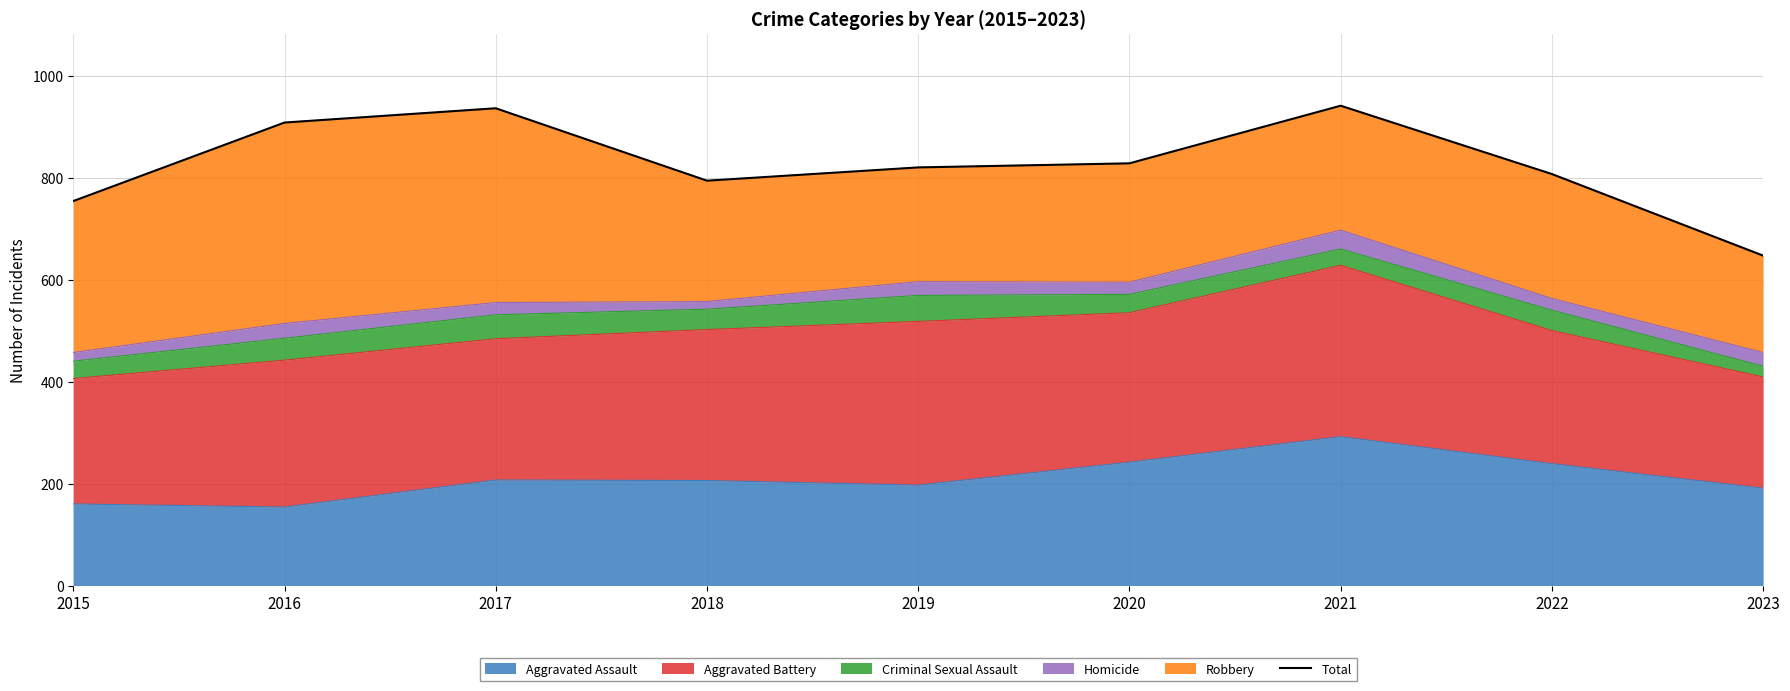

Rank the categories by value from highest to lowest.

2021, 2017, 2016, 2020, 2019, 2022, 2018, 2015, 2023